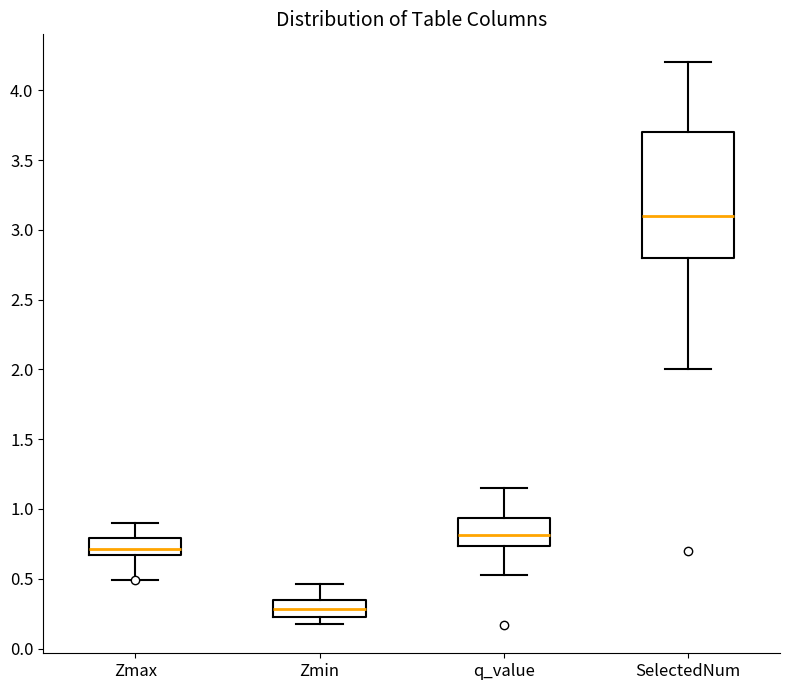

Comparing the boxes themselves (not the whiskers), which one is the tallest?

SelectedNum